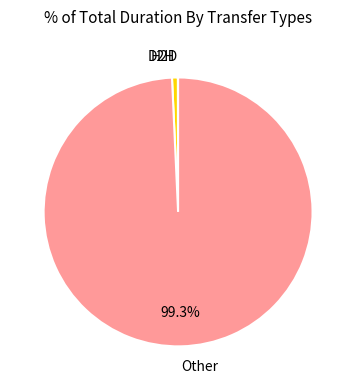

What is the largest slice in the pie chart?

Other